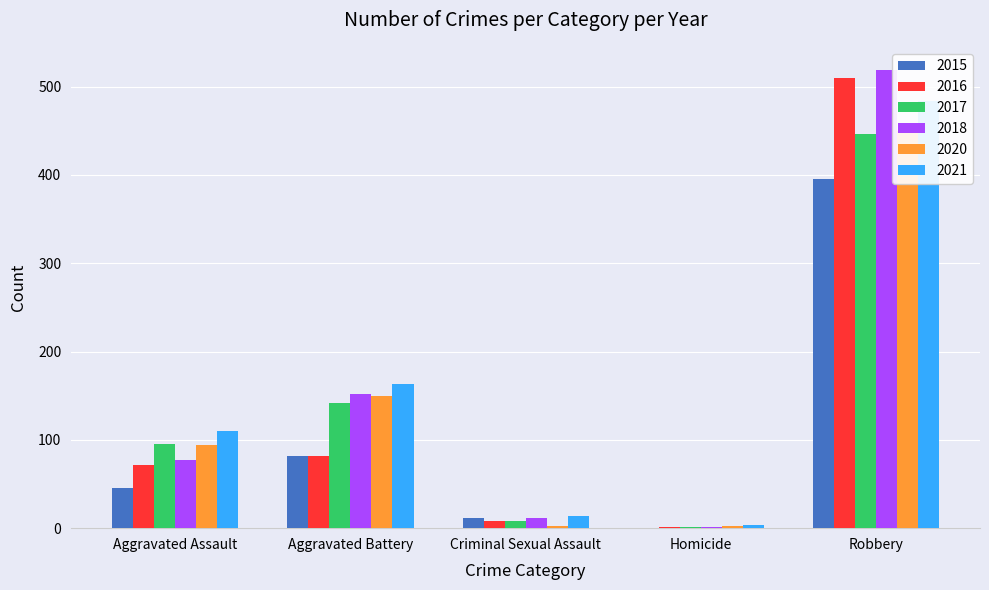

At Robbery, list the series in order from smallest to largest.

2015, 2017, 2020, 2021, 2016, 2018